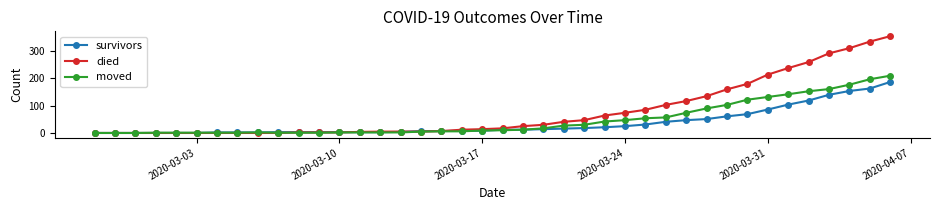

What is the maximum value for moved?

210